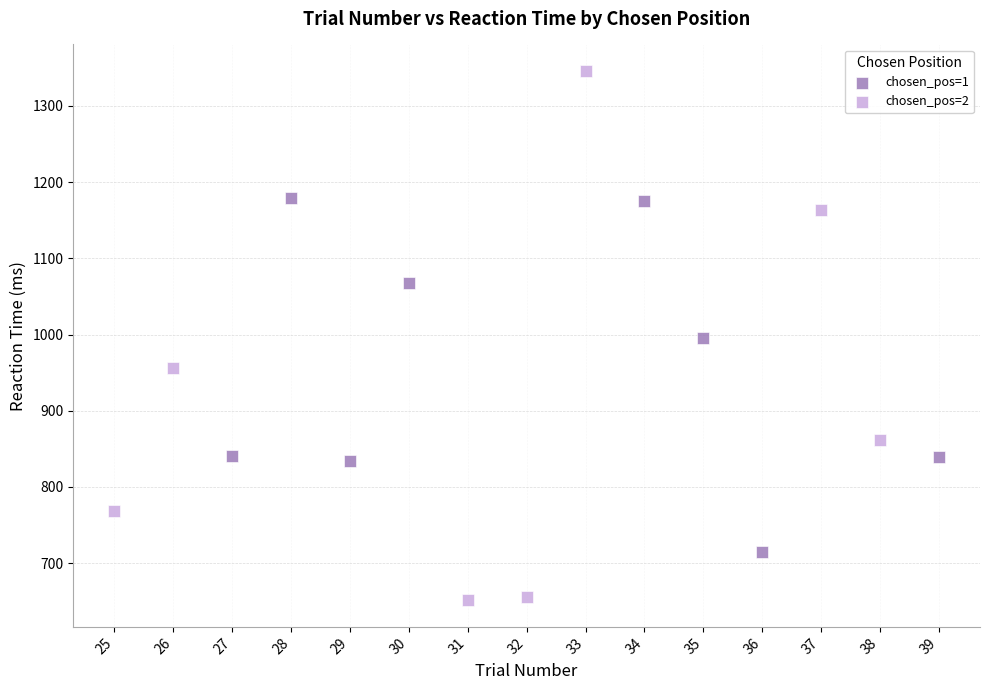

Which series contains the lowest Y value?

chosen_pos=2